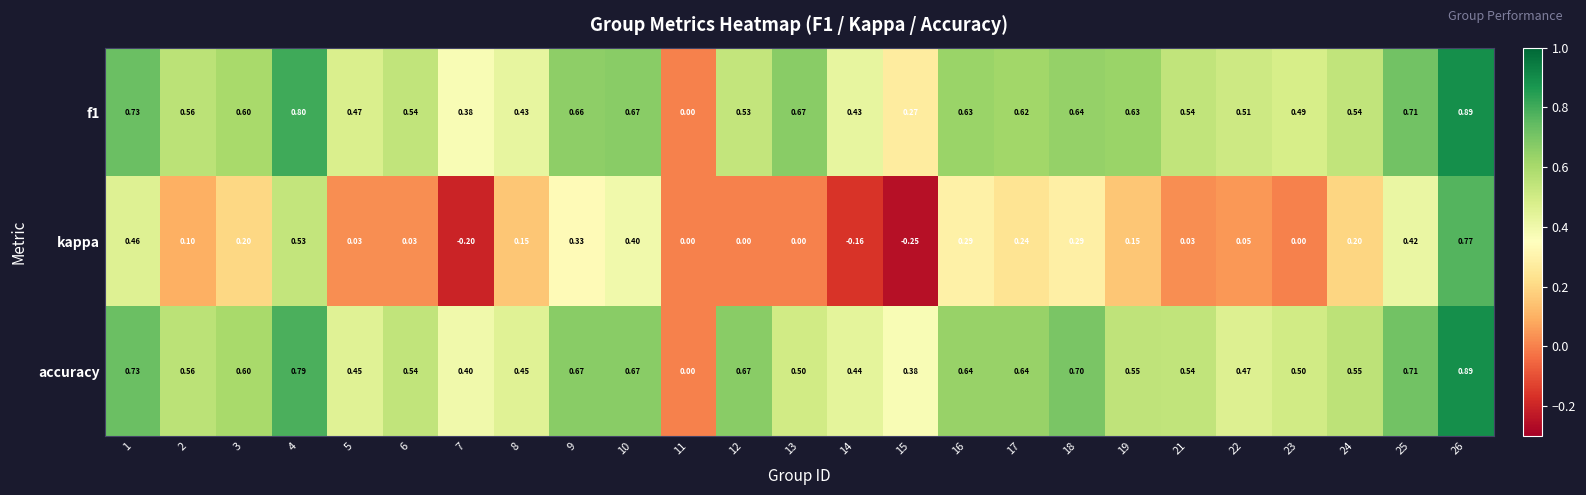

Which series has the largest total across all categories?

accuracy